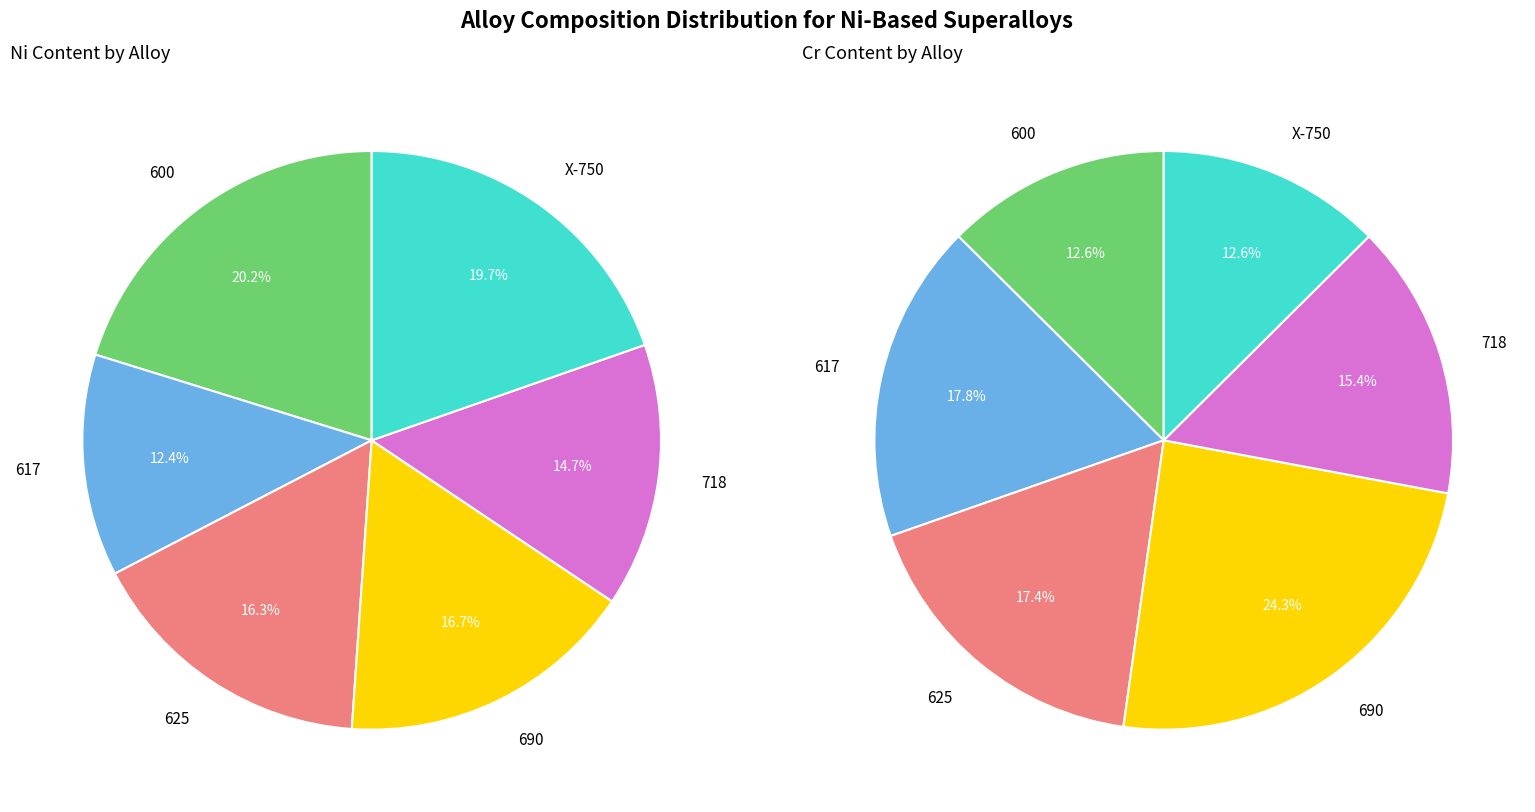

What percentage do 718 and 617 together represent?

27.1%